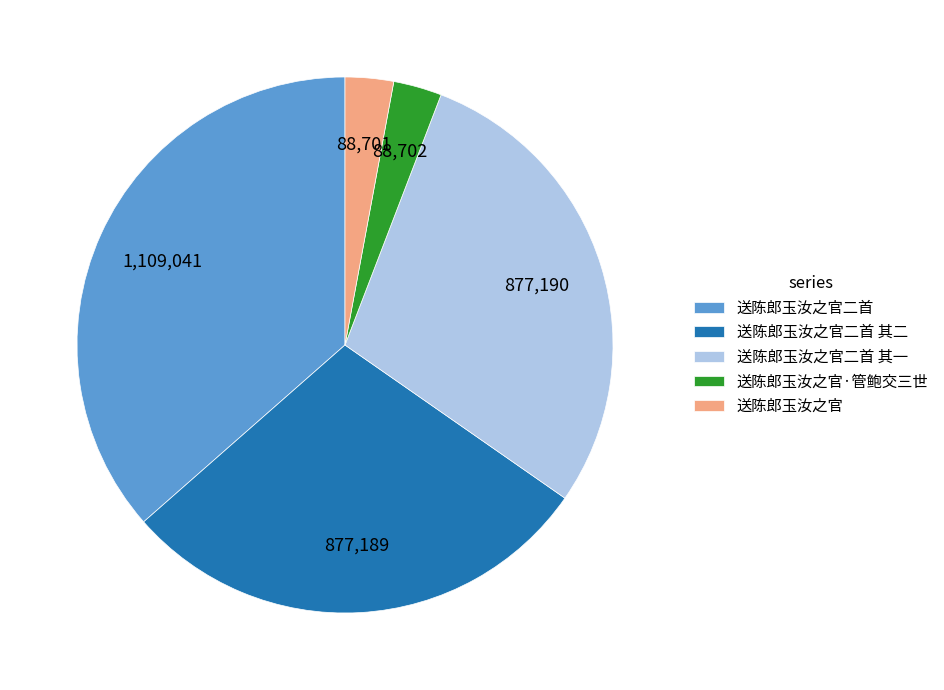

Is 送陈郎玉汝之官二首 其一 the majority of the pie?

No